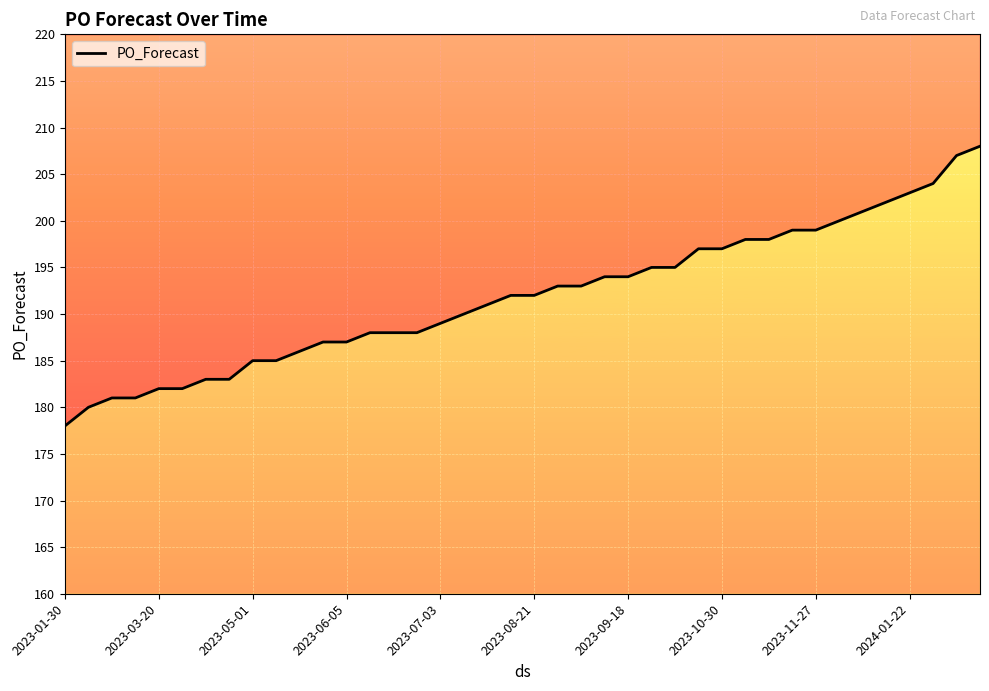

How many distinct data groups are displayed?

1